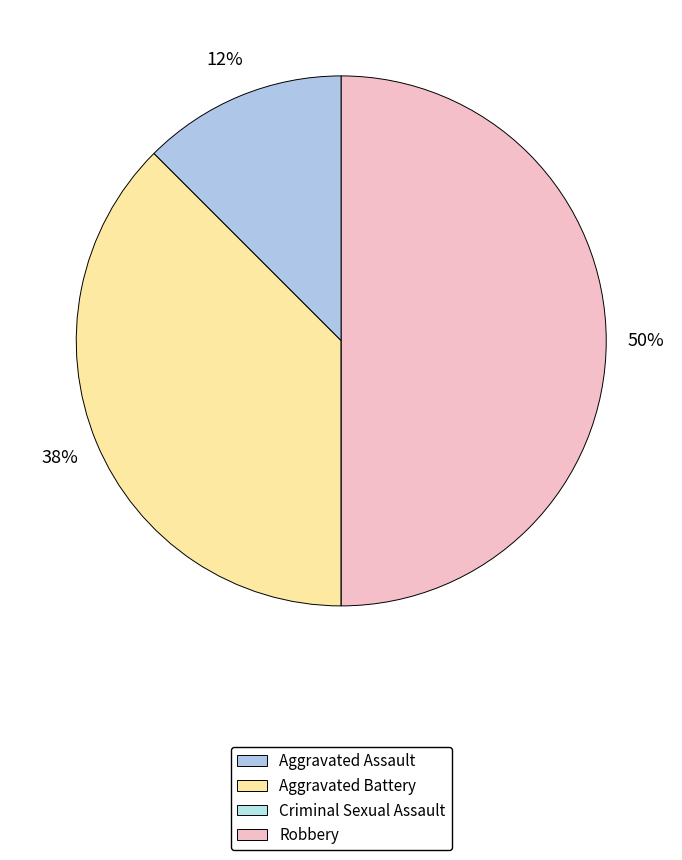

What is the change in value from Aggravated Battery to Criminal Sexual Assault?

-3